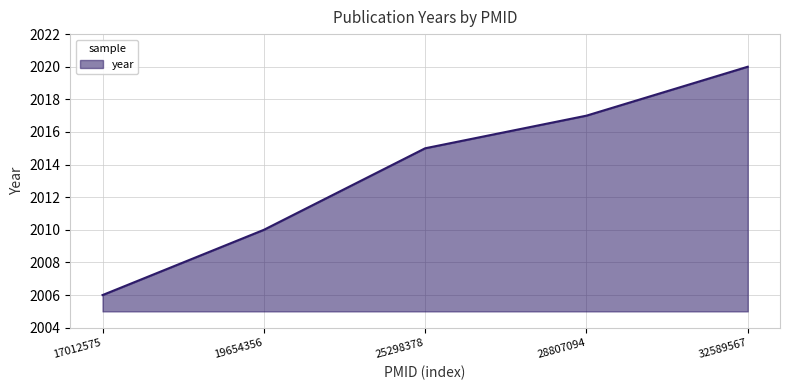

Where is the data nearest to the value 2013?

25298378